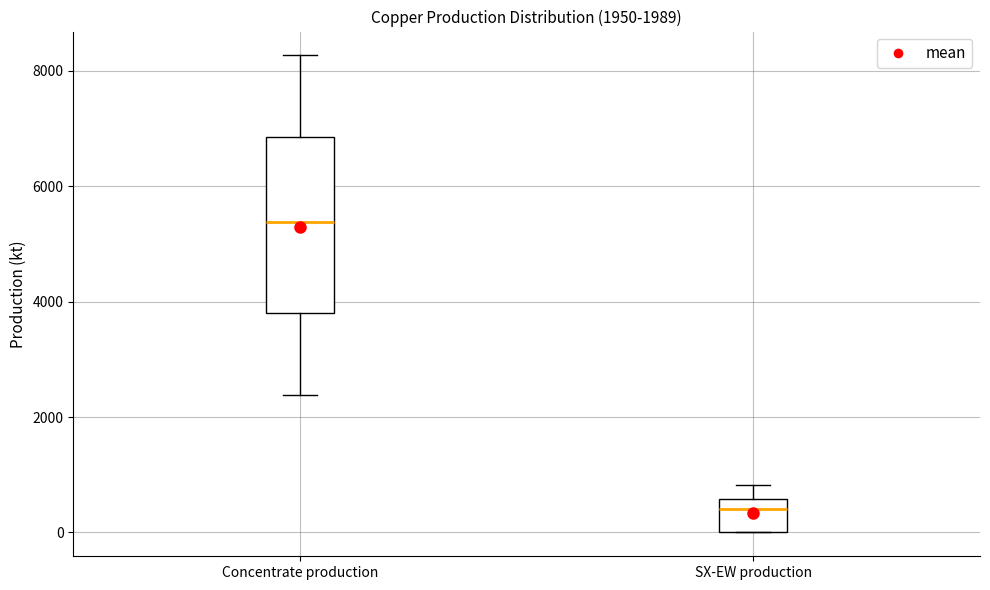

Which box's median line is the lowest?

SX-EW production